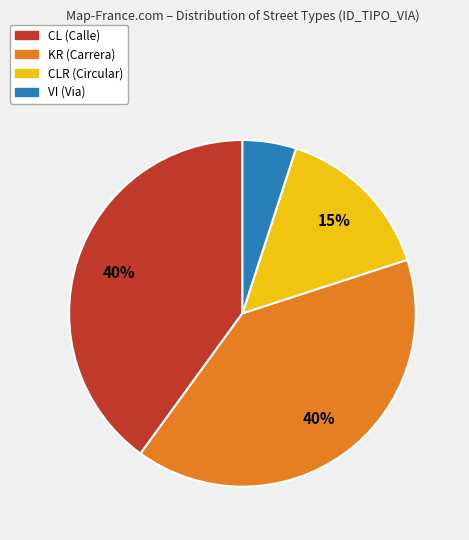

To the nearest percent, what is the difference between the largest and smallest slice percentages?

35%